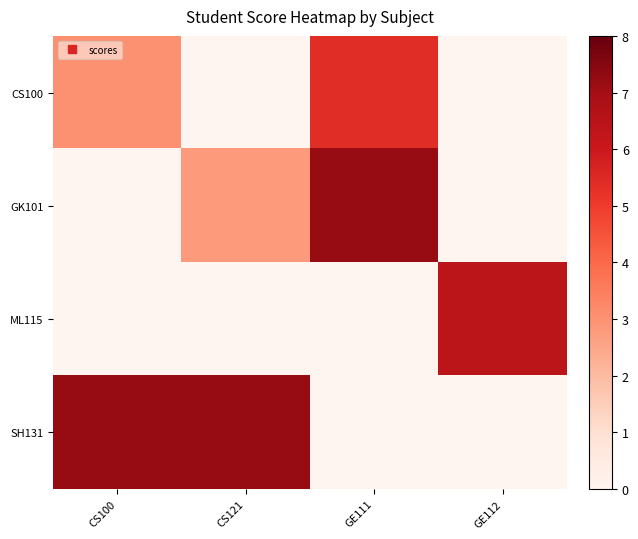

How many data points does each series have?

4